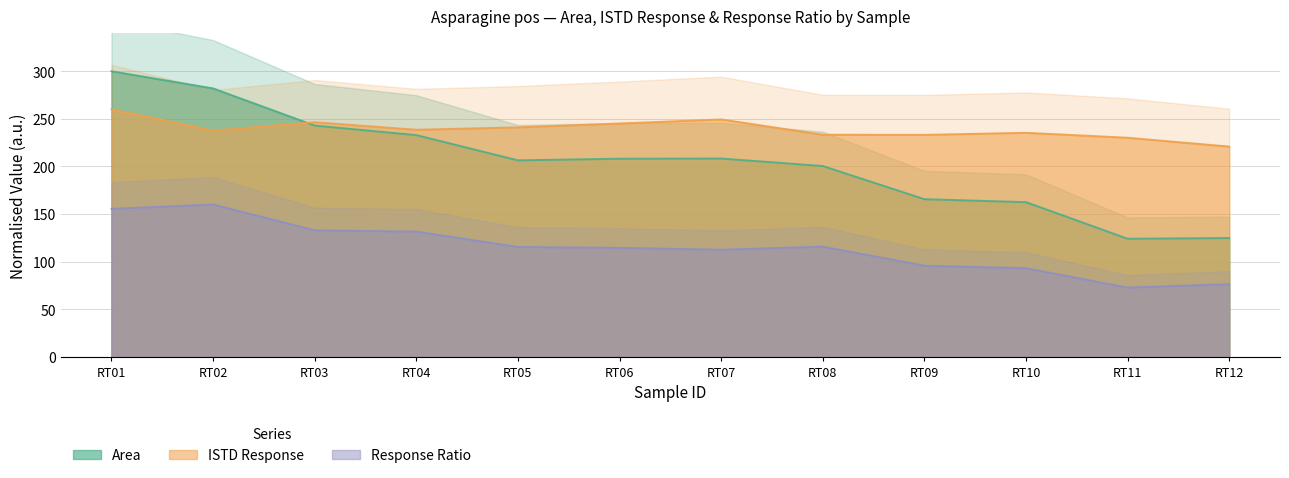

True or false: Area and Response Ratio intersect in this chart.

False